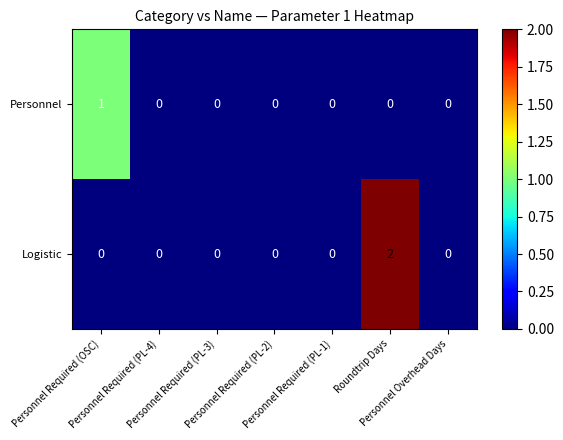

Count the Personnel values in the range 0 to 1.

7